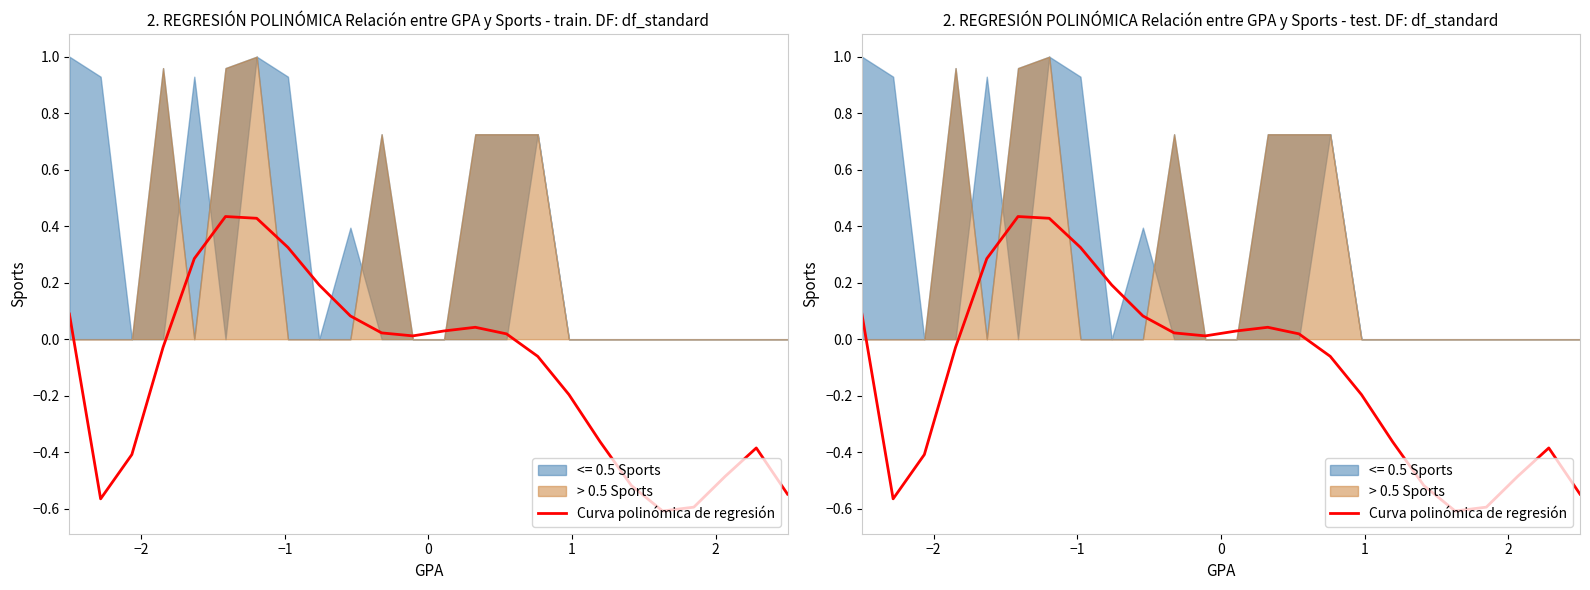

Does the chart display data point markers on the line(s)?

No